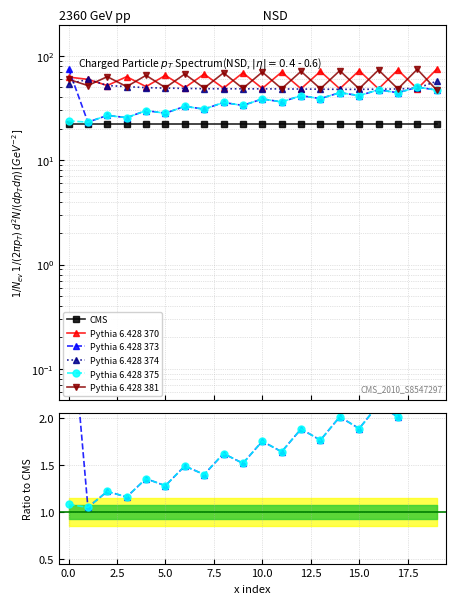

How many interior local peaks does the Pythia 6.428 374 series have?

1